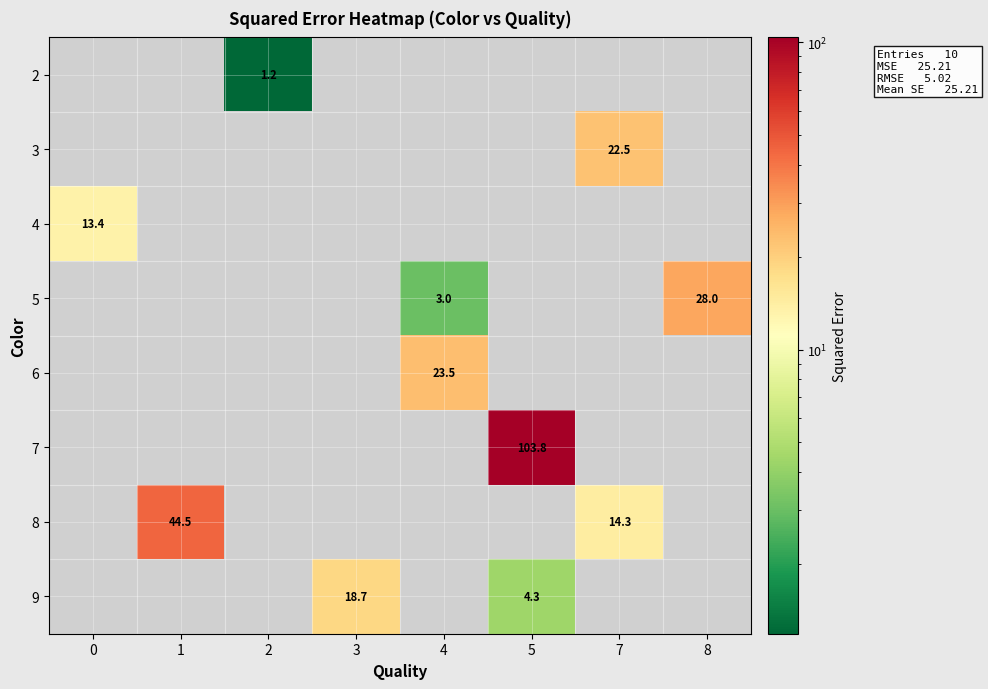

The 6 series shows 34.7 at 4. True or false?

False